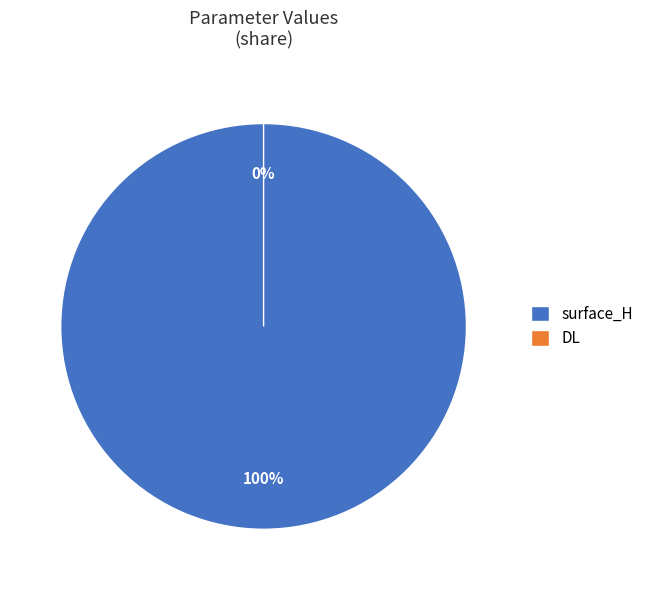

Which category has the biggest portion of the pie?

surface_H